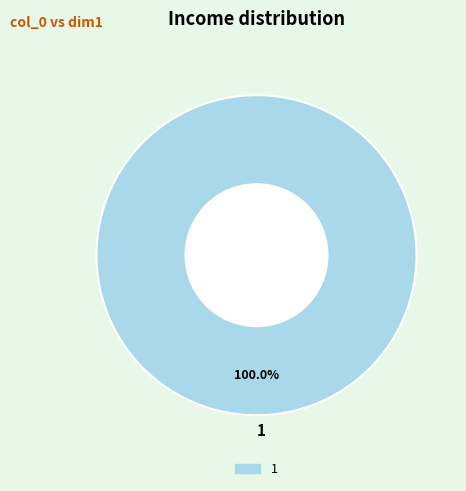

Rank the categories by value from highest to lowest.

1